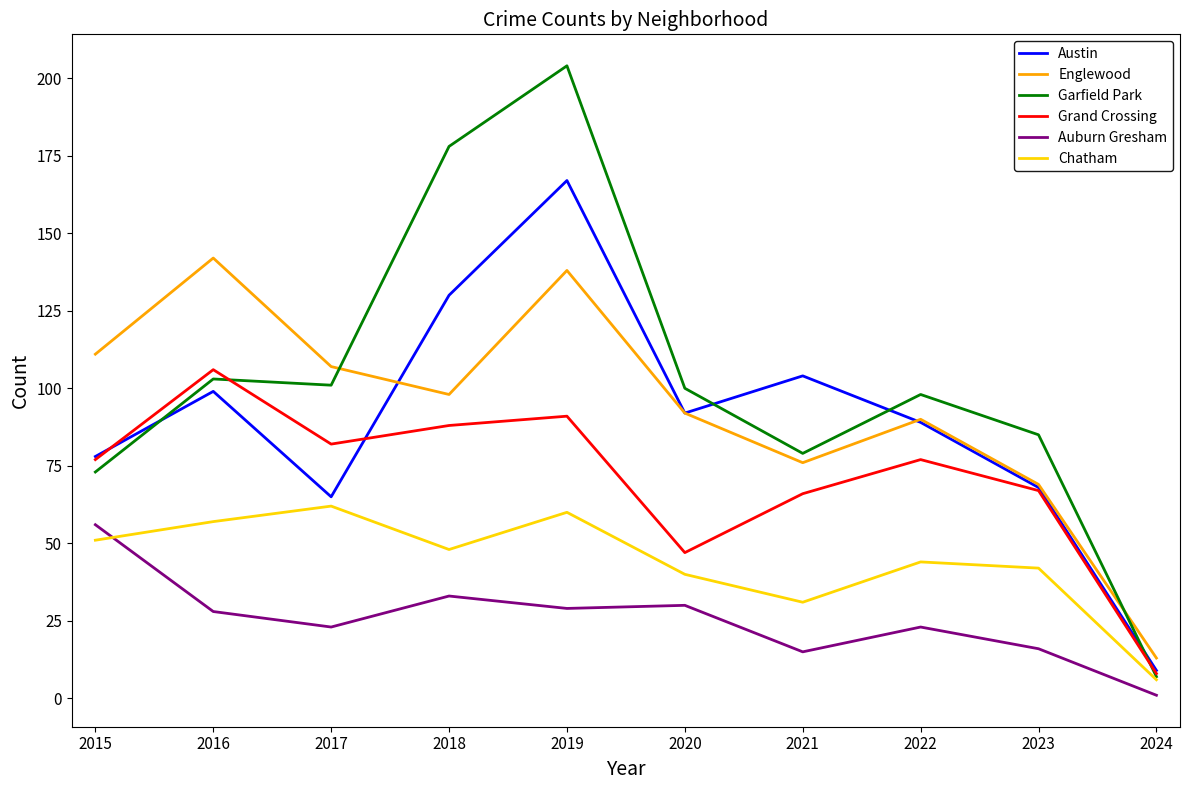

List the labels in order of Englewood value, smallest first.

2024, 2023, 2021, 2022, 2020, 2018, 2017, 2015, 2019, 2016